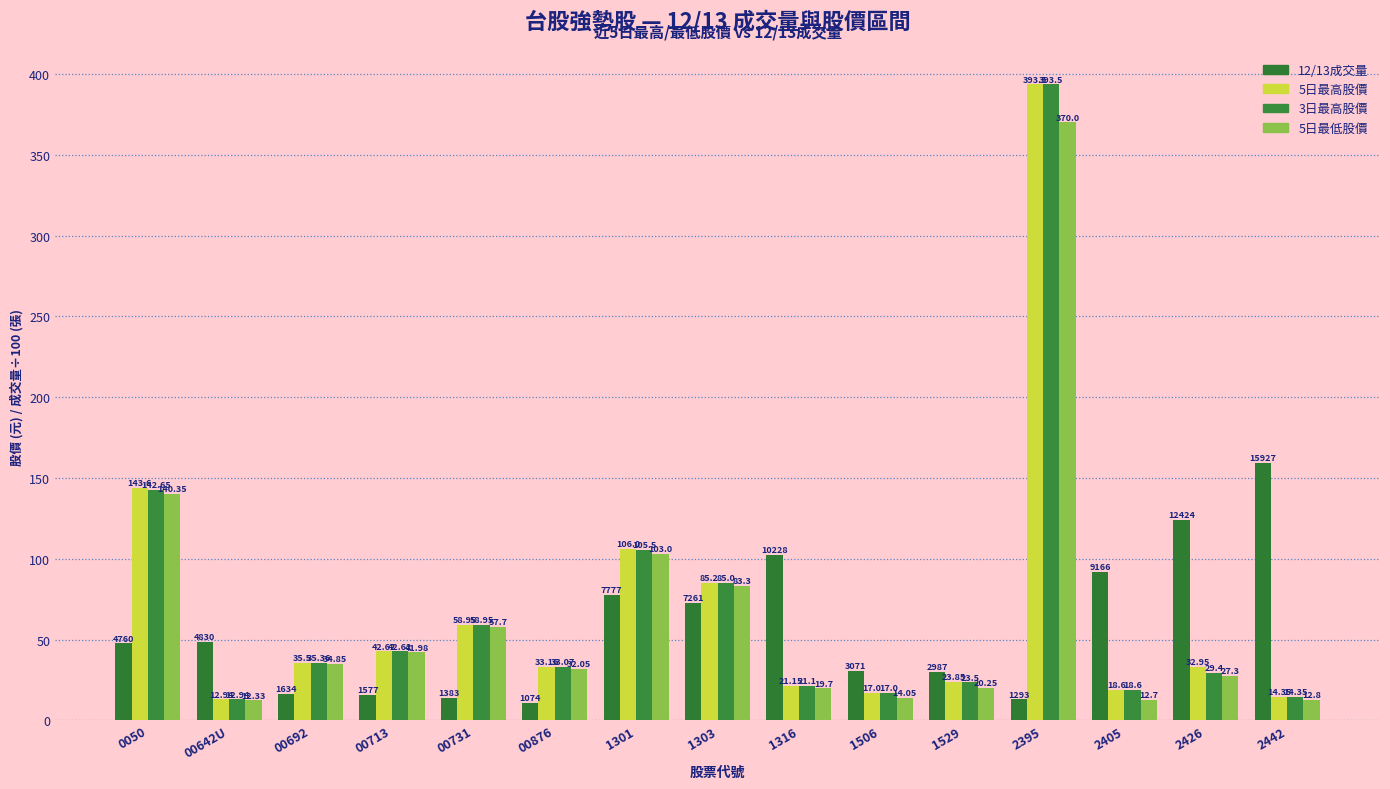

True or false: 5日最高股價 has a value of 28.5 at 1506.

False